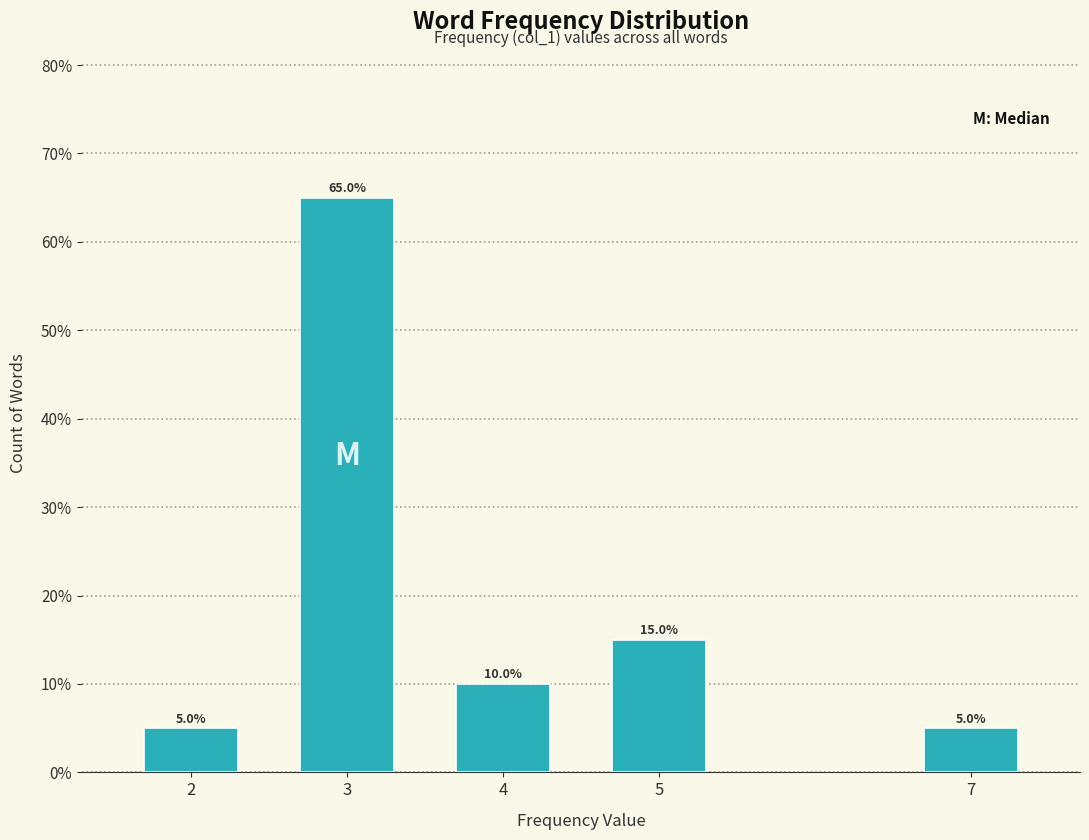

Reading left to right, extract all data points from this chart.

2=5	3=65	4=10	5=15	7=5